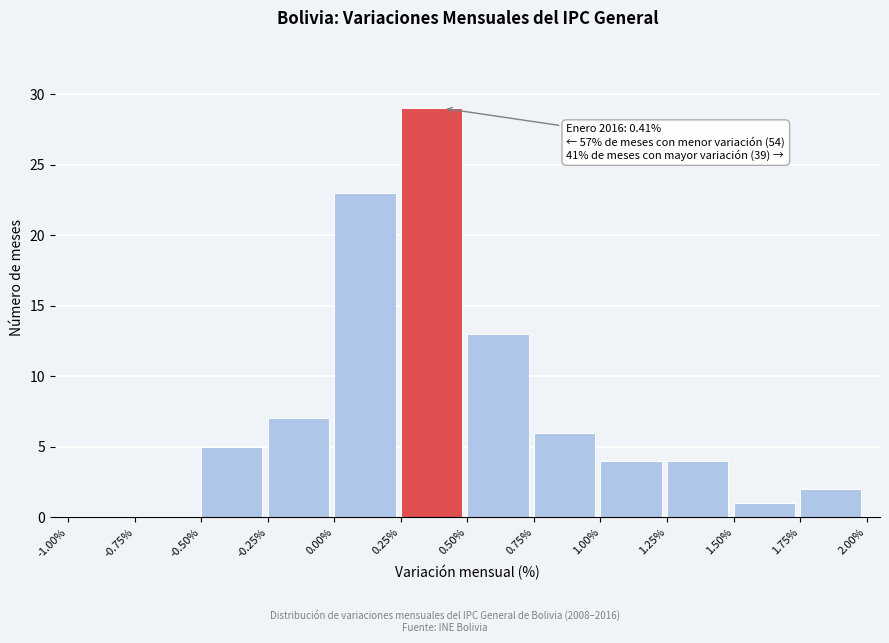

Over which range of the x-axis is the bar tallest?

0.25% to 0.50%